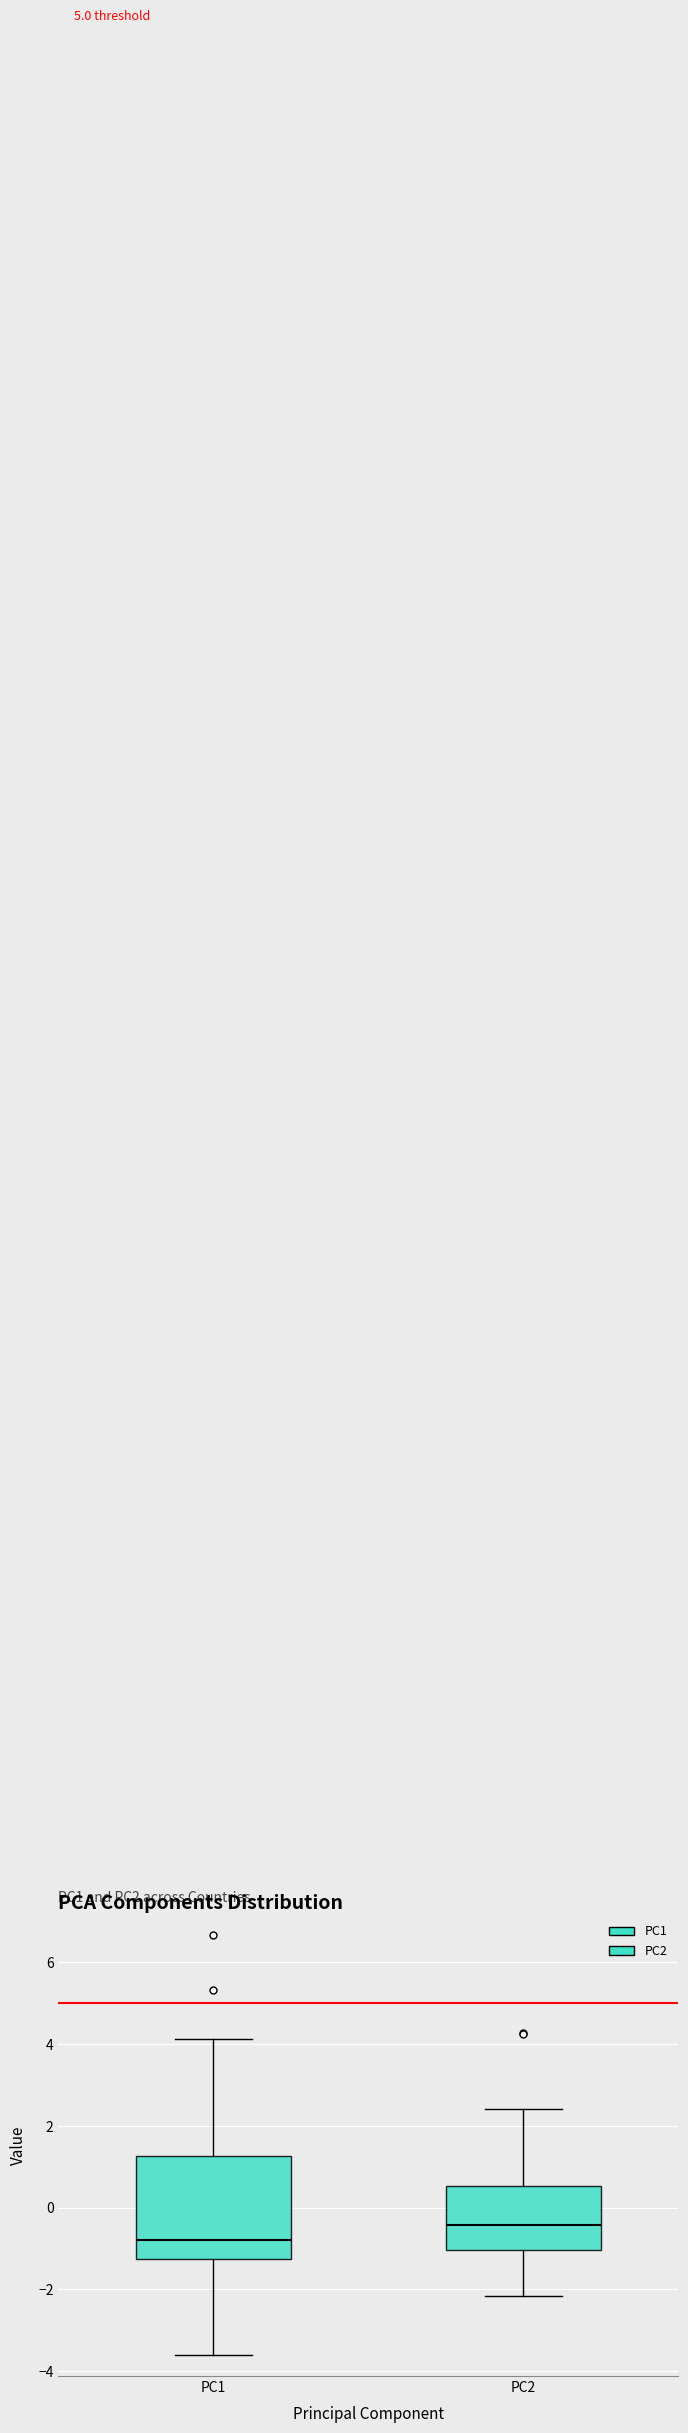

Which box is the tallest, from its lower edge to its upper edge?

PC1